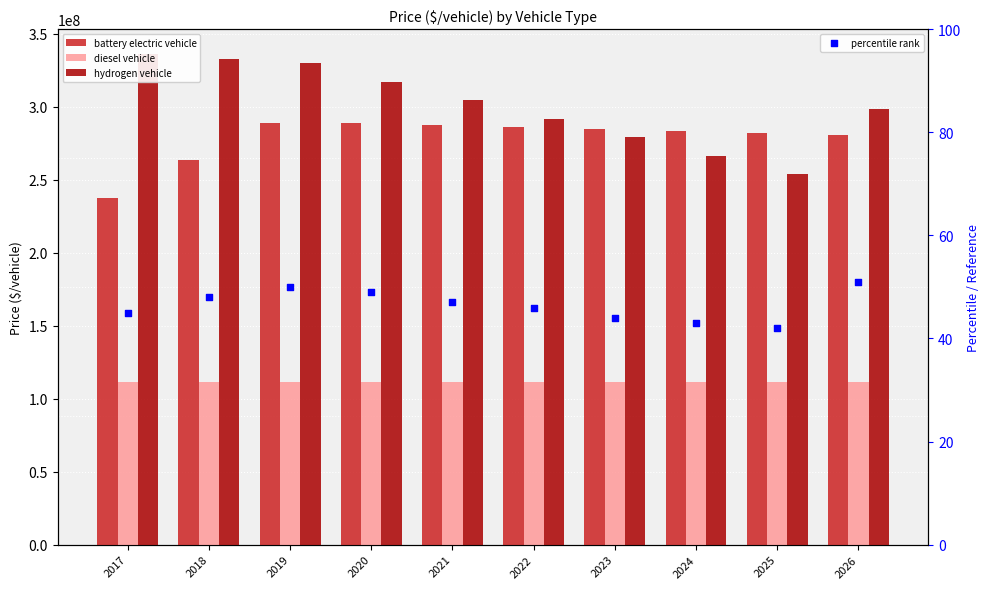

Which series has the largest total across all categories?

hydrogen vehicle